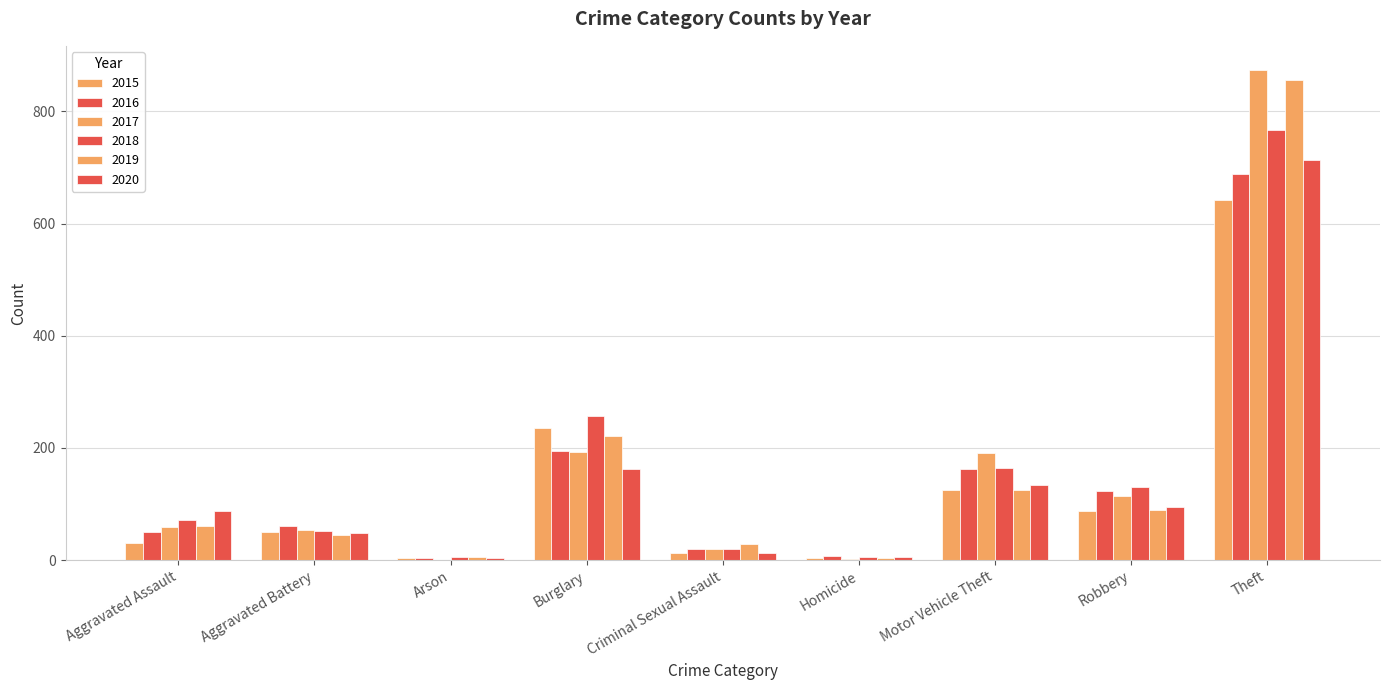

Which series has the widest spread of values?

2017